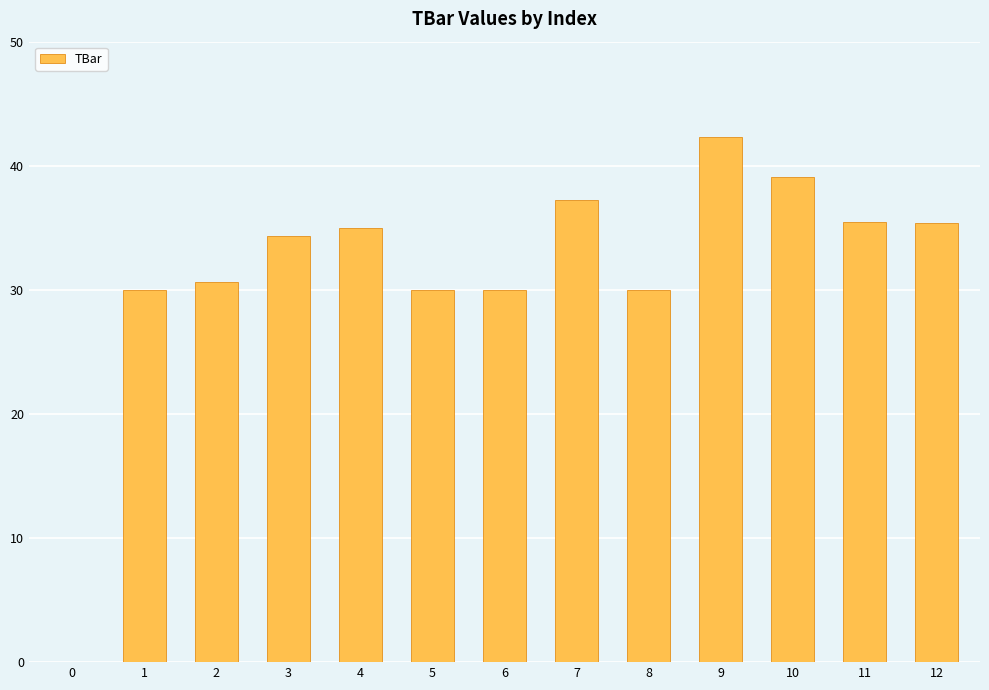

True or false: the data shows 34.9 at 4.

True